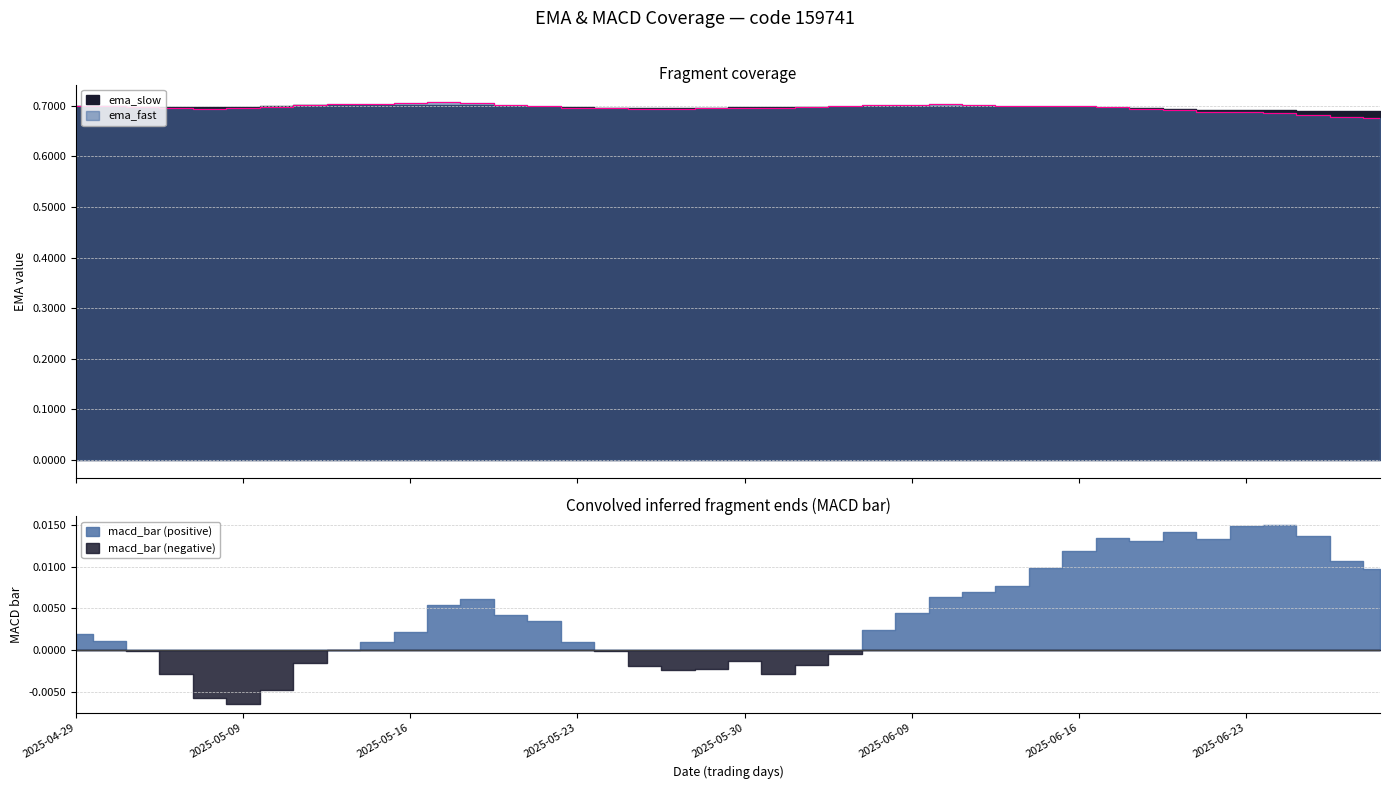

True or false: ema_slow and macd_bar cross at least once.

False